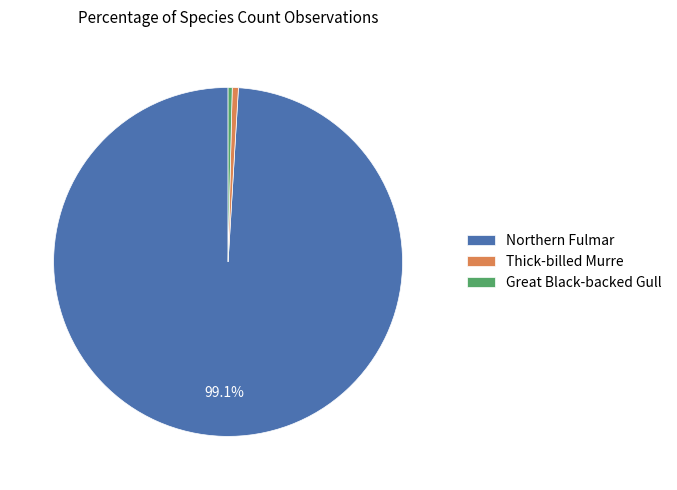

Do Great Black-backed Gull and Thick-billed Murre together represent more than half of the pie?

No